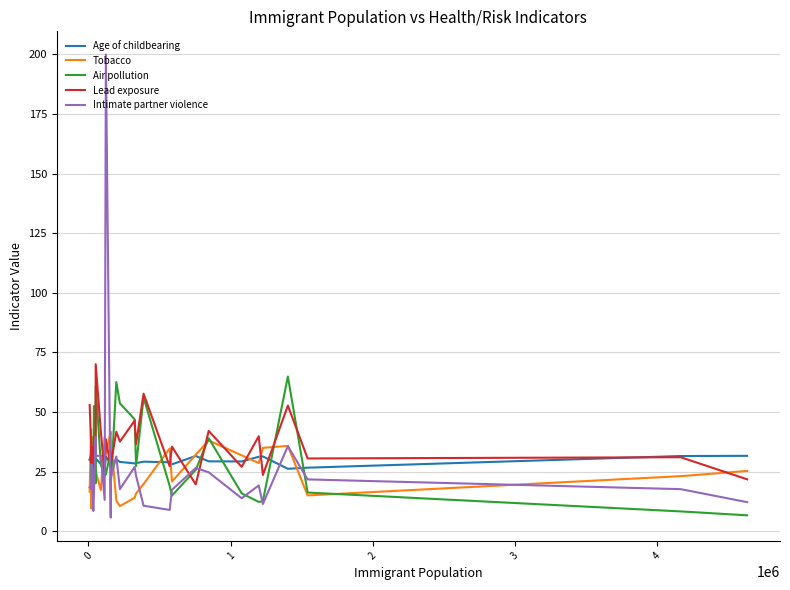

What is the smallest value displayed?

5.7